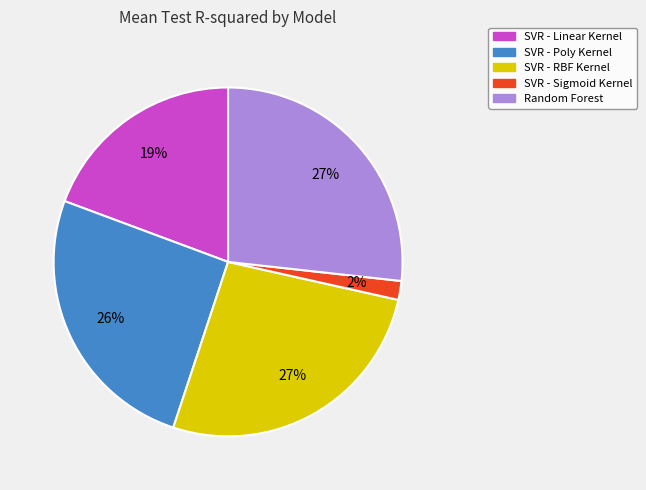

What is the smallest slice in the pie chart?

SVR - Sigmoid Kernel